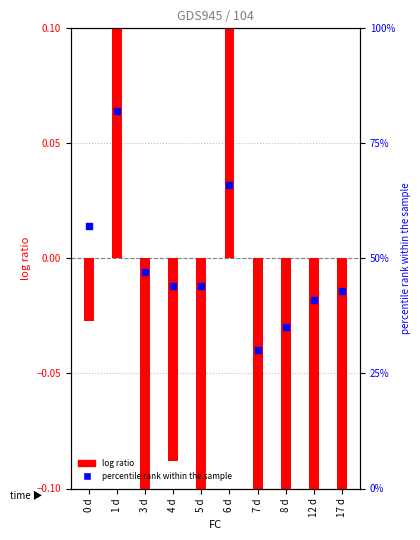

Which series has the largest Y range (max minus min)?

percentile rank within the sample